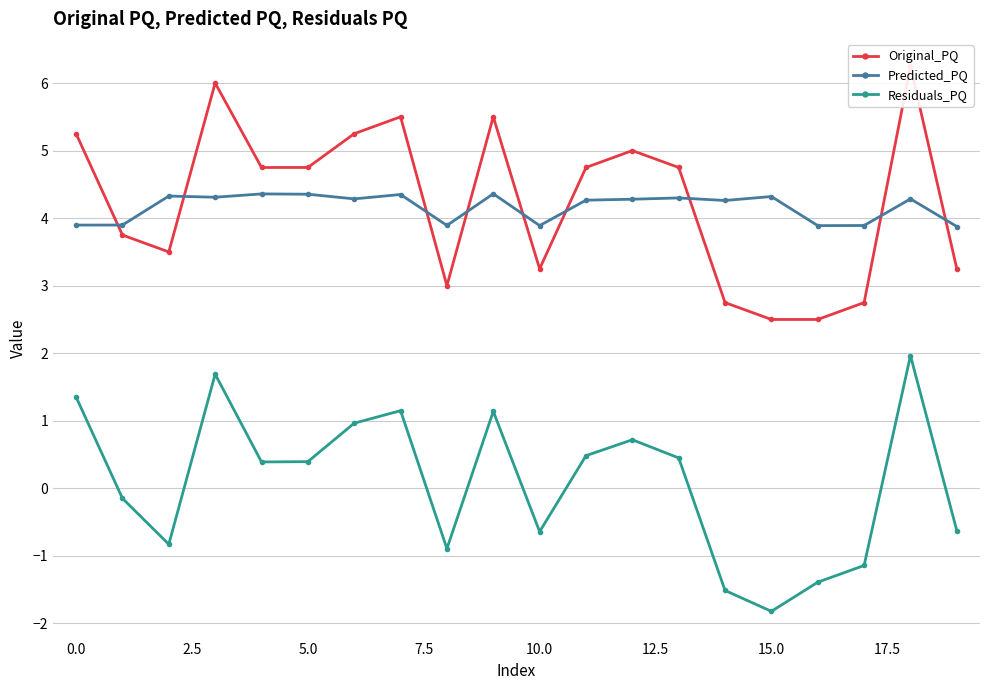

True or false: Predicted_PQ has a value of 6.3 at 18.

False